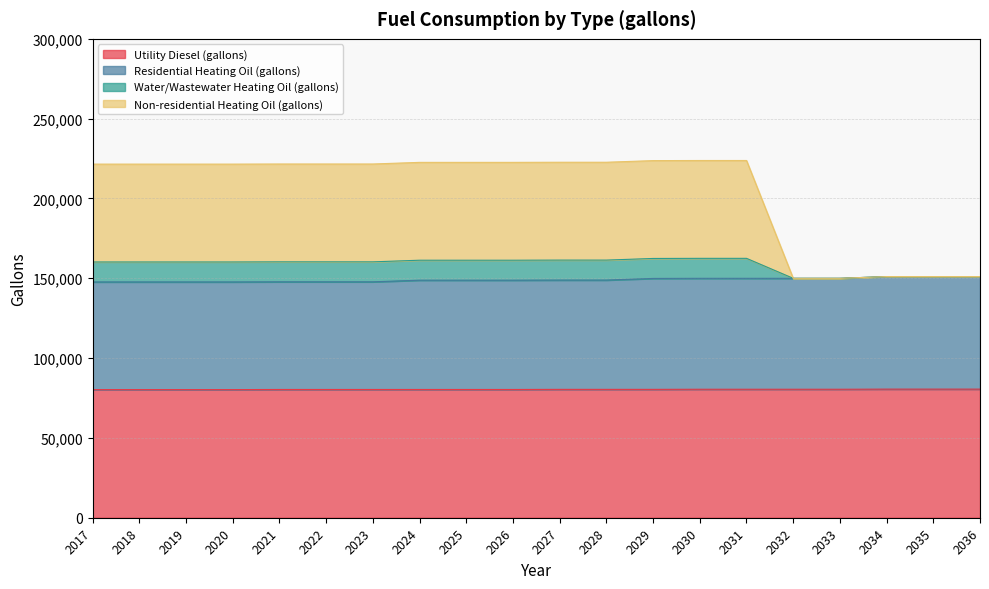

What is the total value across all series at 2020?

221519.7